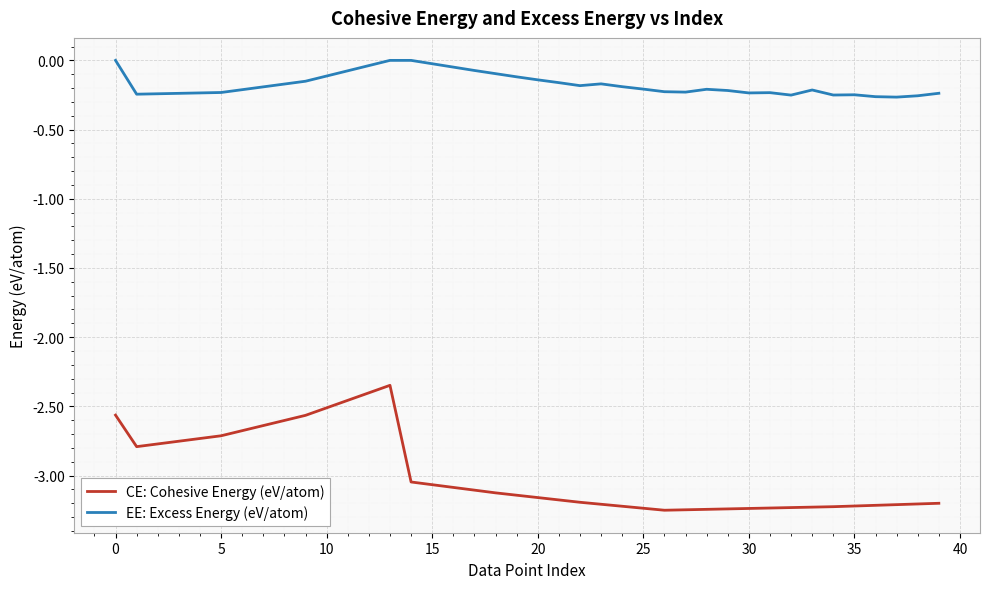

True or false: CE: Cohesive Energy (eV/atom) and EE: Excess Energy (eV/atom) cross at least once.

False